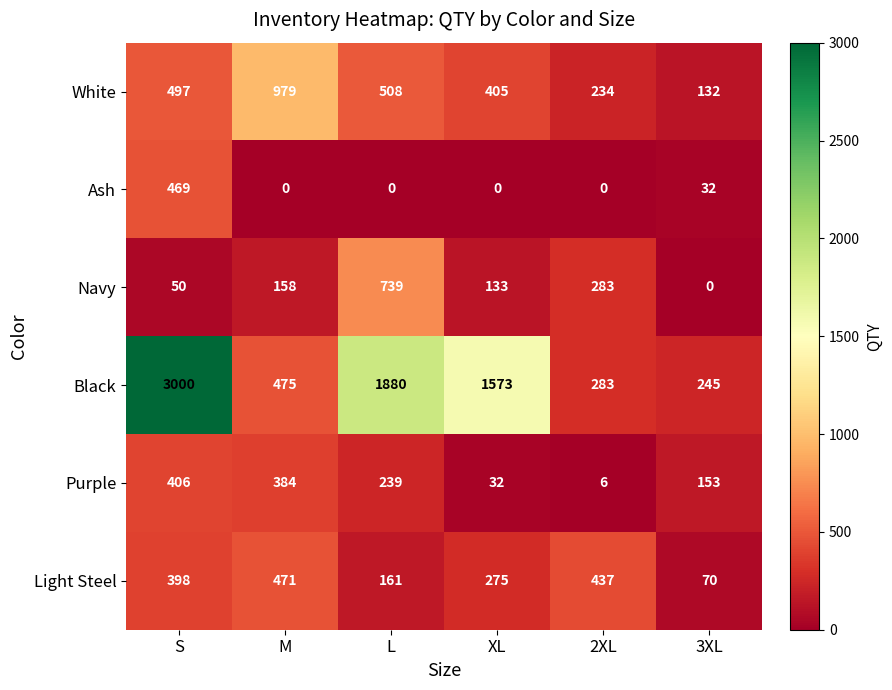

At how many categories does at least one series exceed 231?

6